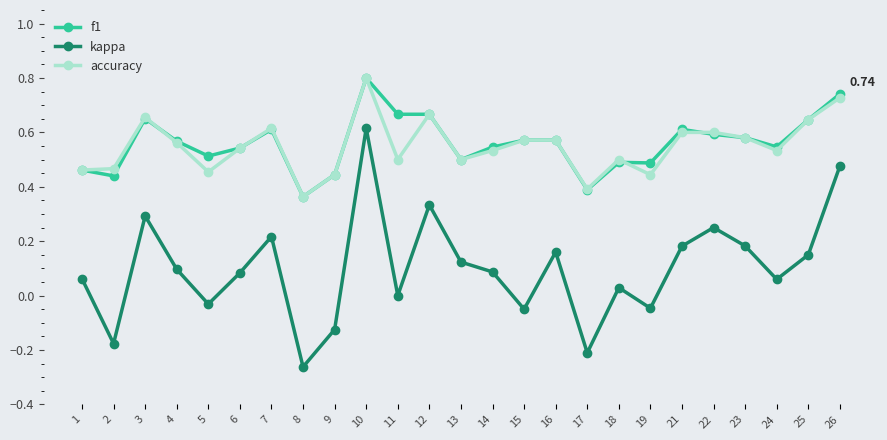

Which series changed the most between 4 and 26?

kappa